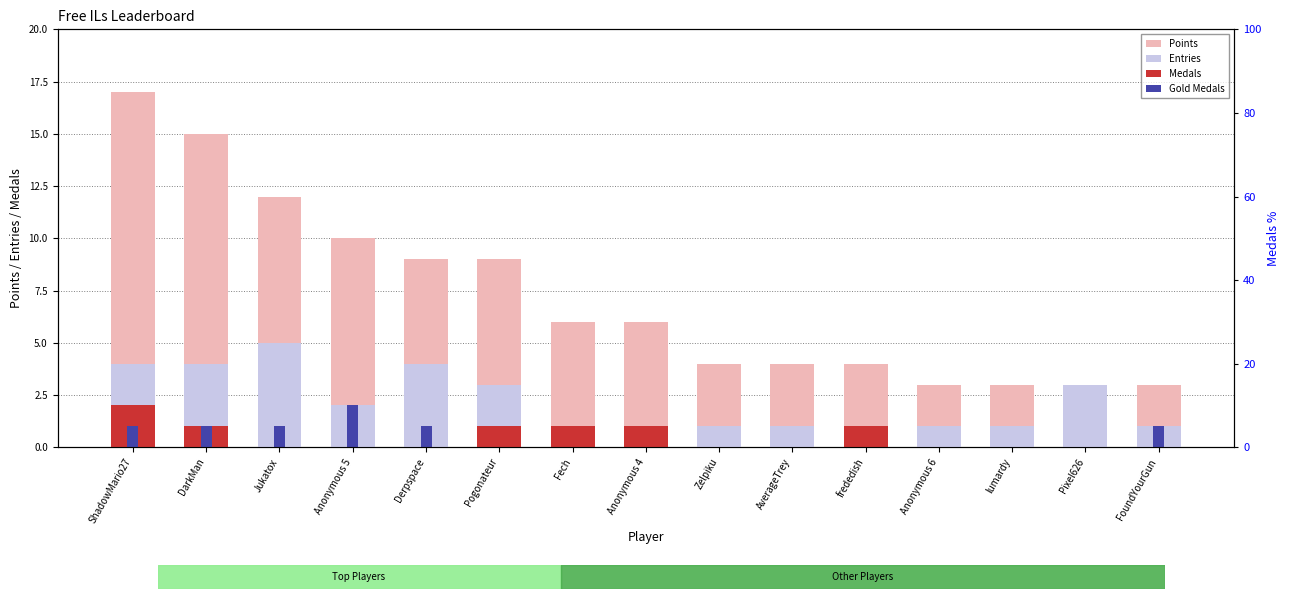

What position from the left is AverageTrey?

10